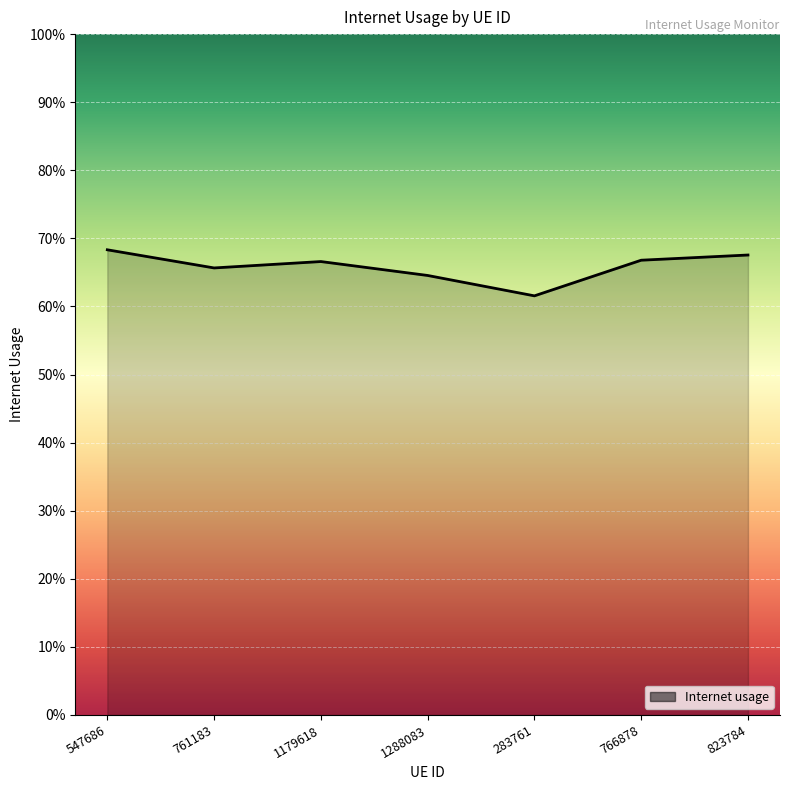

What is the label of the 4th point from the right?

1288083